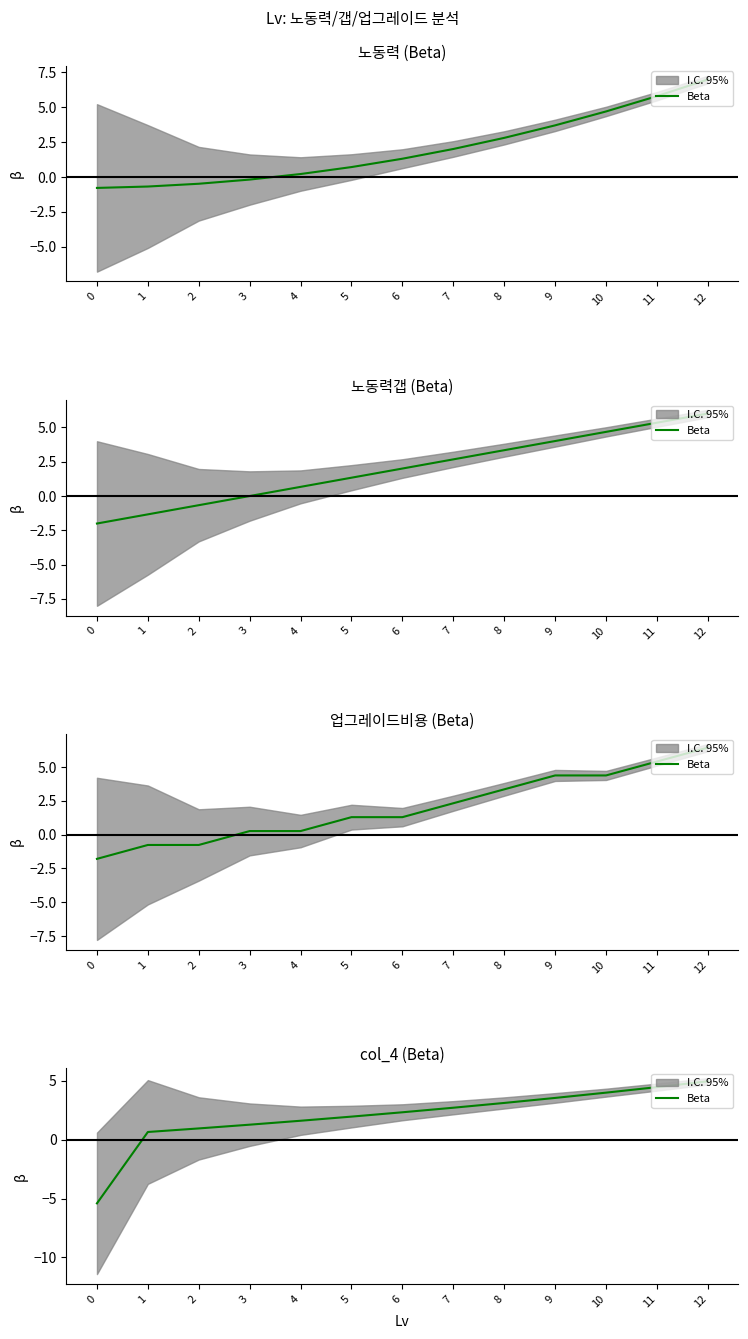

How many categories are shown in the chart?

13